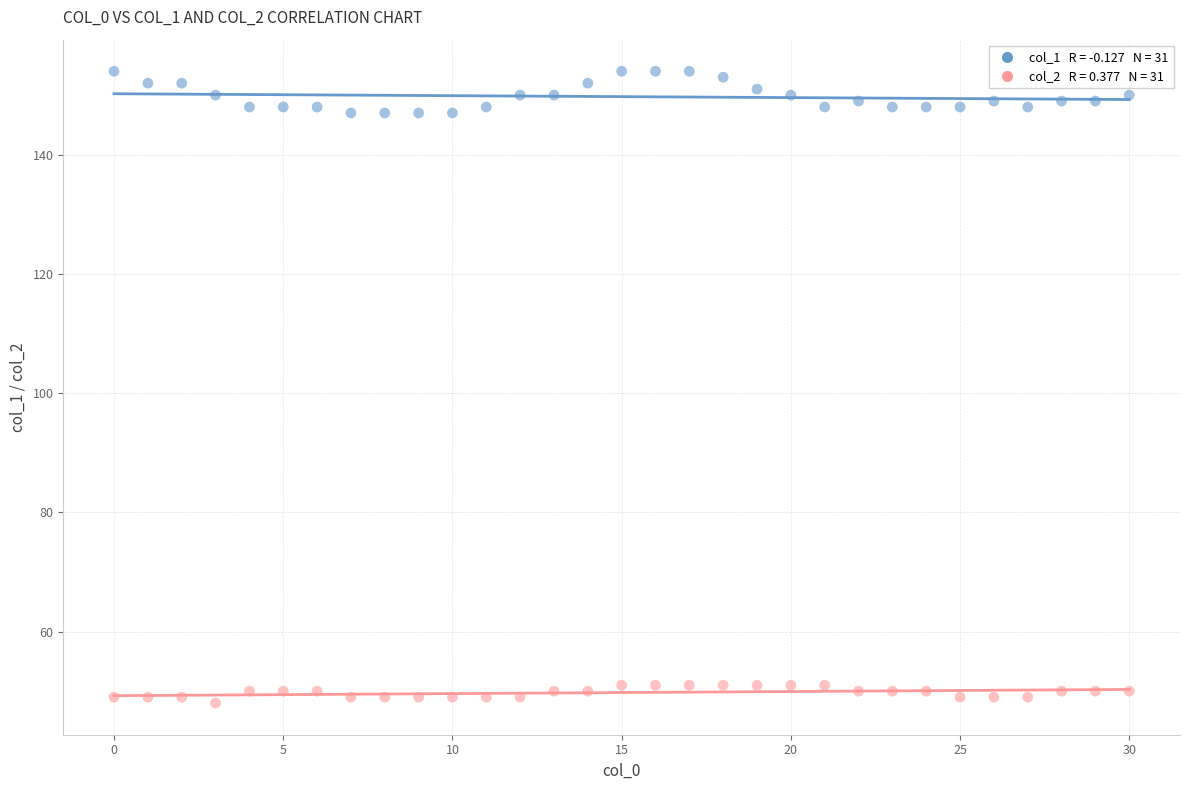

Across all data points, what is the range of Y values (max minus min)?

106